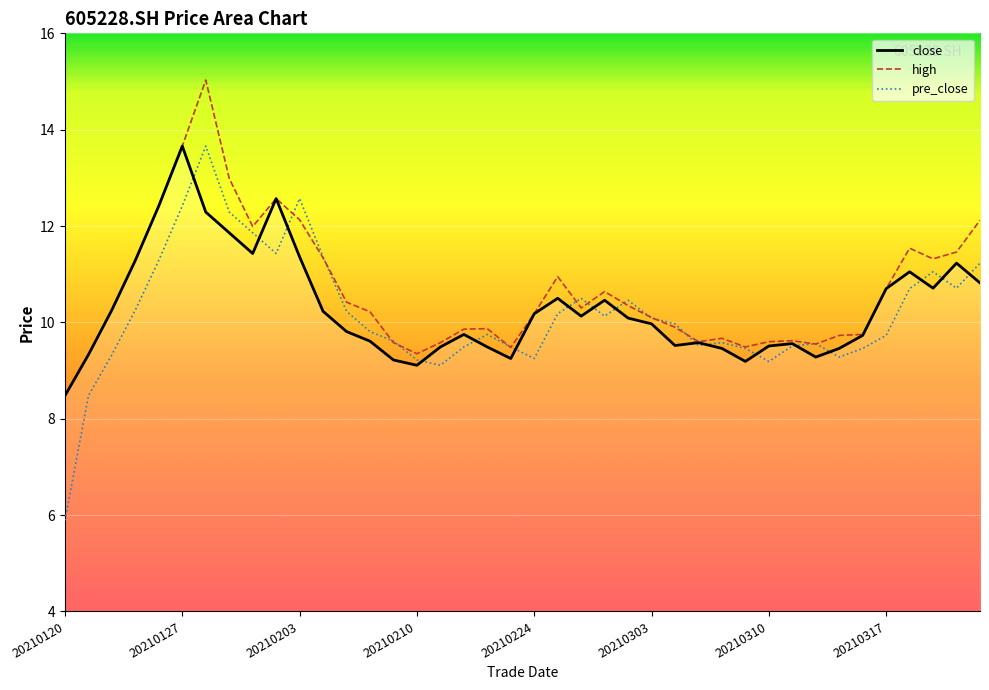

In high, how many points are lower than both neighbors (excluding endpoints)?

8